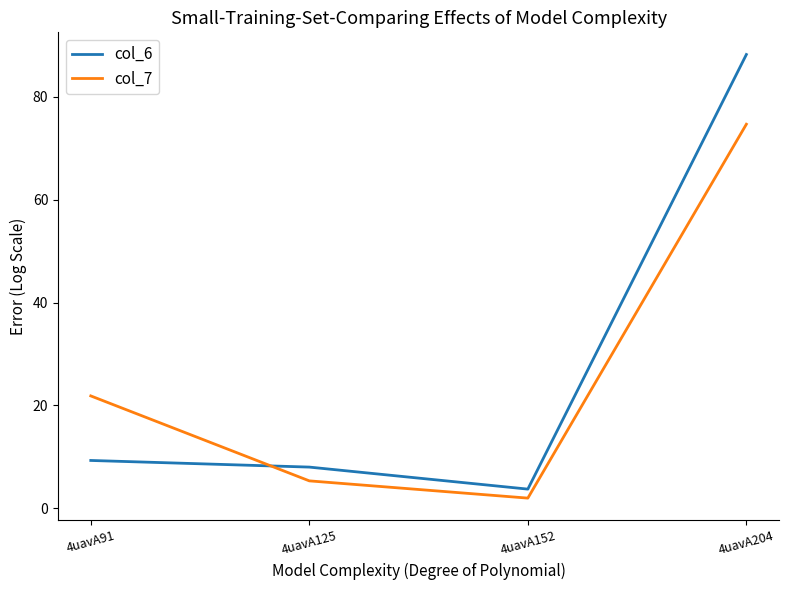

Which label corresponds to the largest value in the chart?

4uavA204